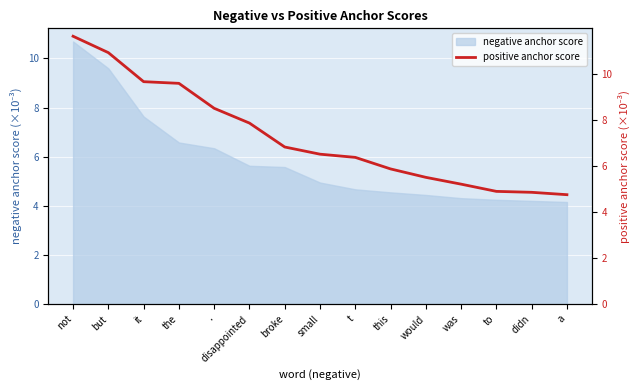

Rank the categories by value from highest to lowest.

not, but, it, the, ., disappointed, broke, small, t, this, would, was, to, didn, a